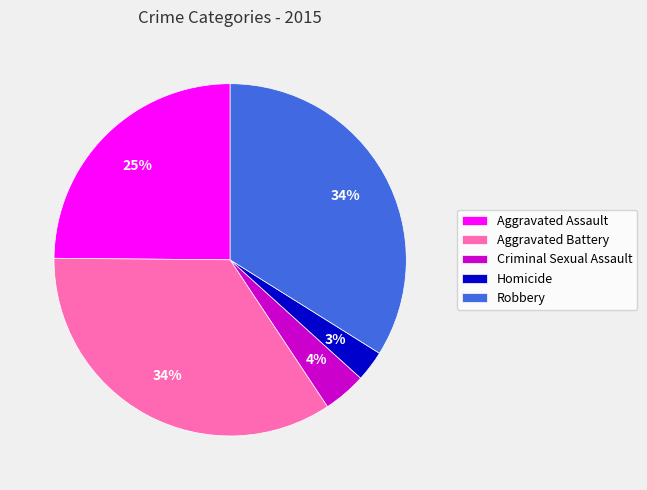

What is the smallest slice in the pie chart?

Homicide